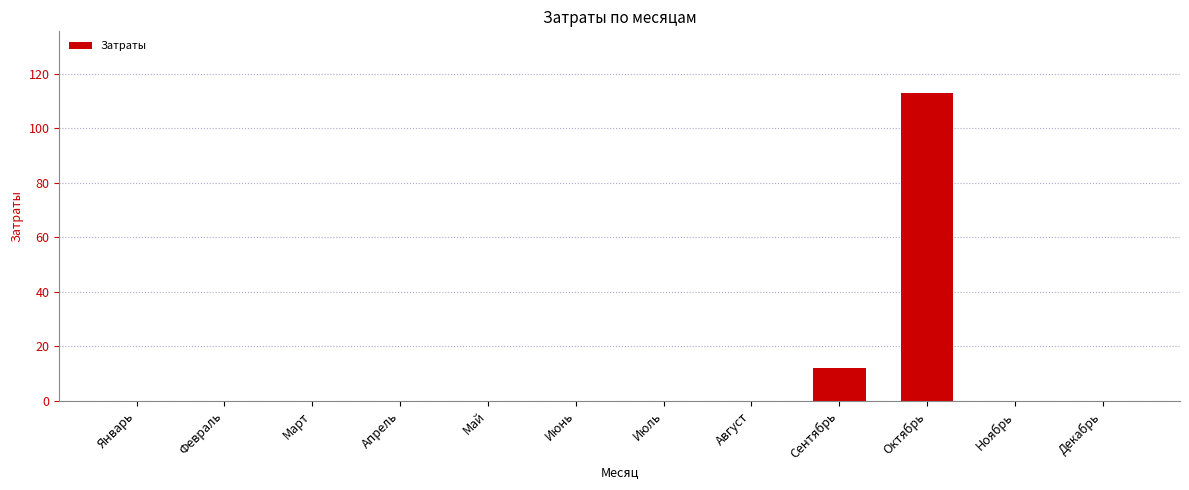

Reading left to right, list all the values displayed in this chart.

0.0	0.0	0.0	0.0	0.0	0.0	0.0	0.0	12.0	112.9	0.0	0.0